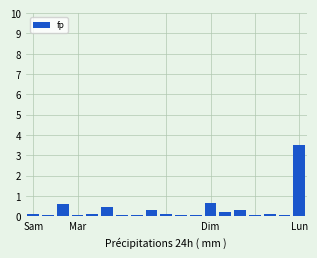

What is the maximum value shown in the chart?

3.5